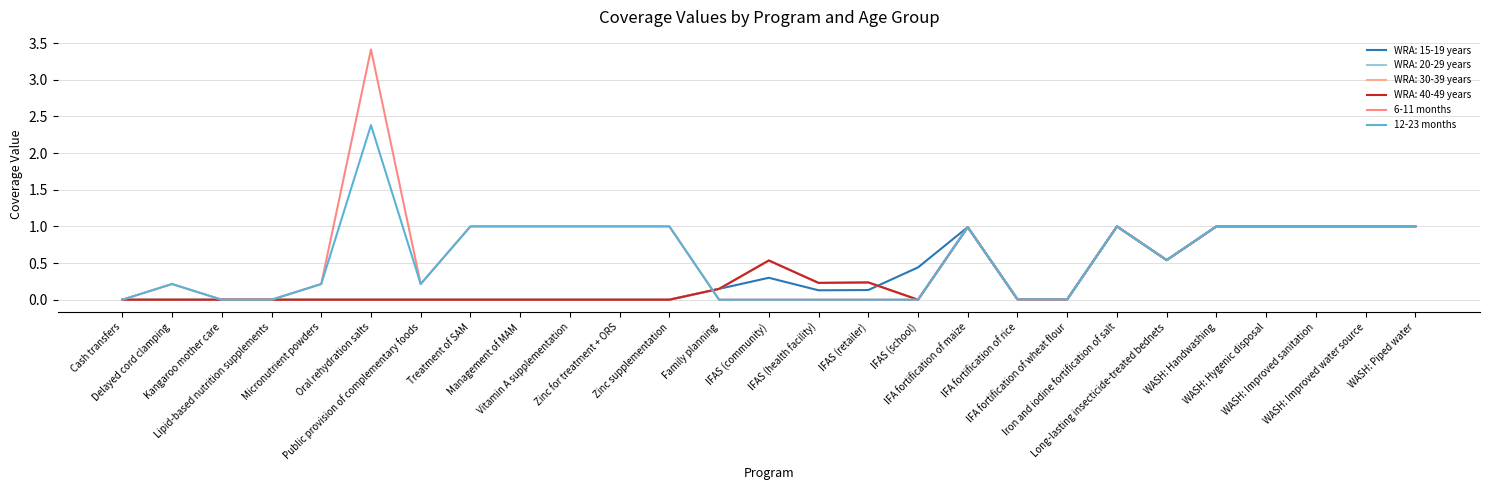

Where is 12-23 months nearest to the value 1?

Treatment of SAM